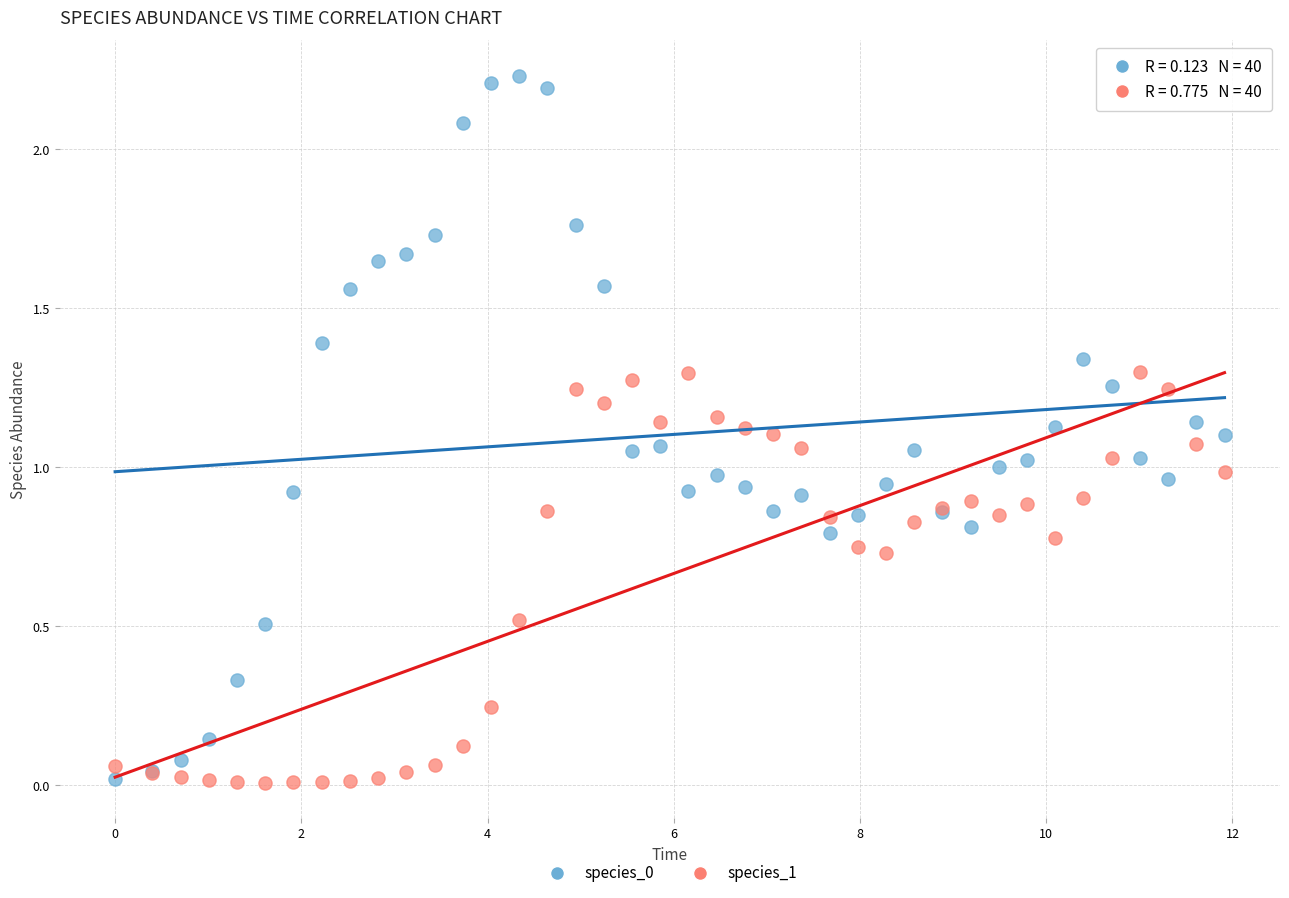

What is the X range (max minus min) for the scatter plot?

11.9